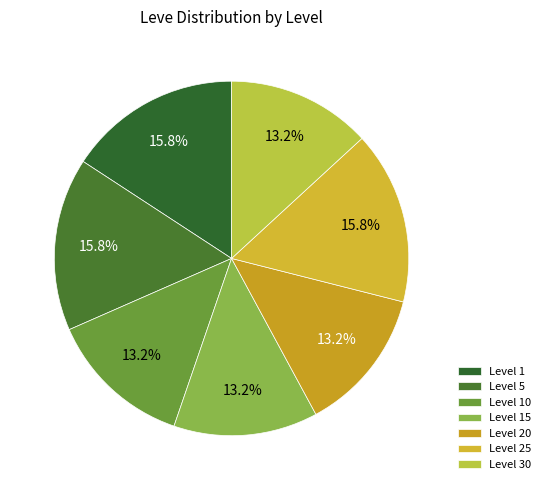

To the nearest percent, what portion does Level 10 represent?

13%